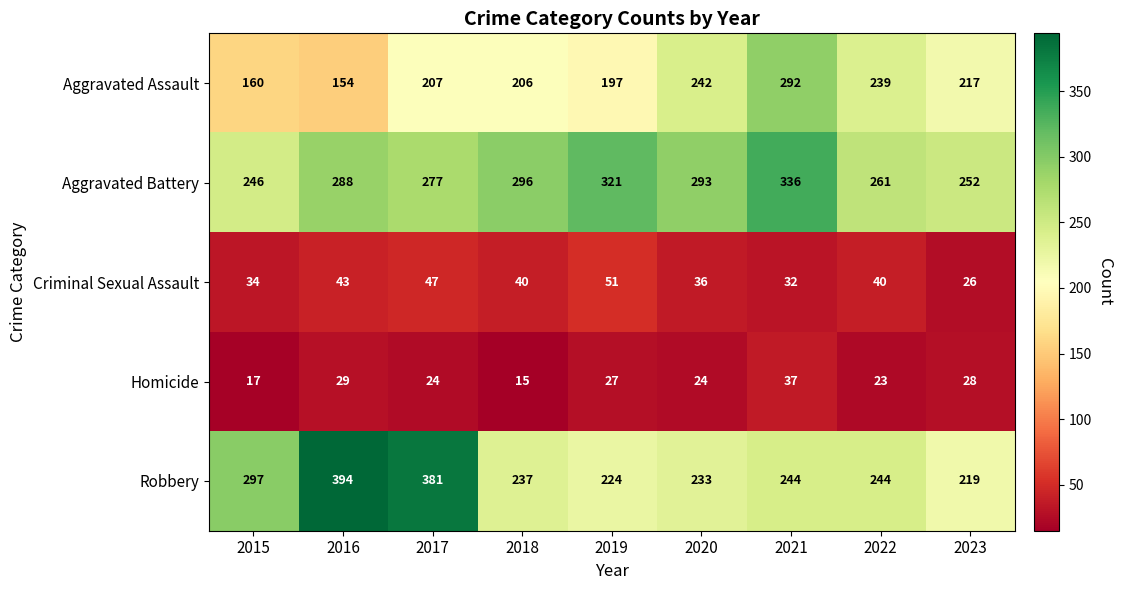

Where is Homicide nearest to the value 26?

2019